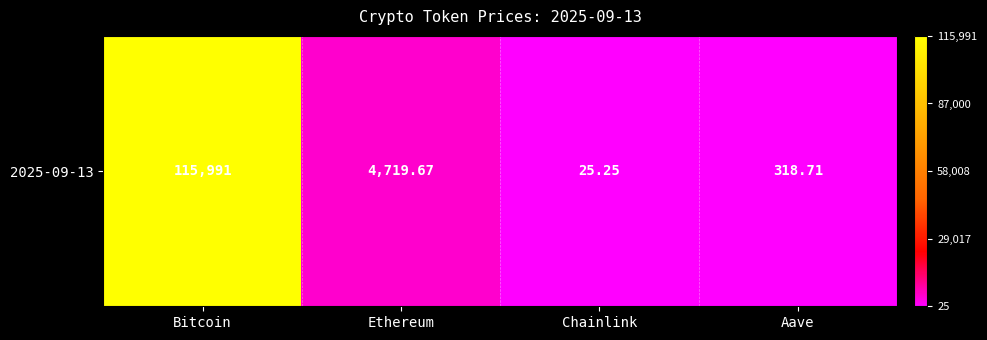

What is the change in value from Ethereum to Chainlink?

-4694.4